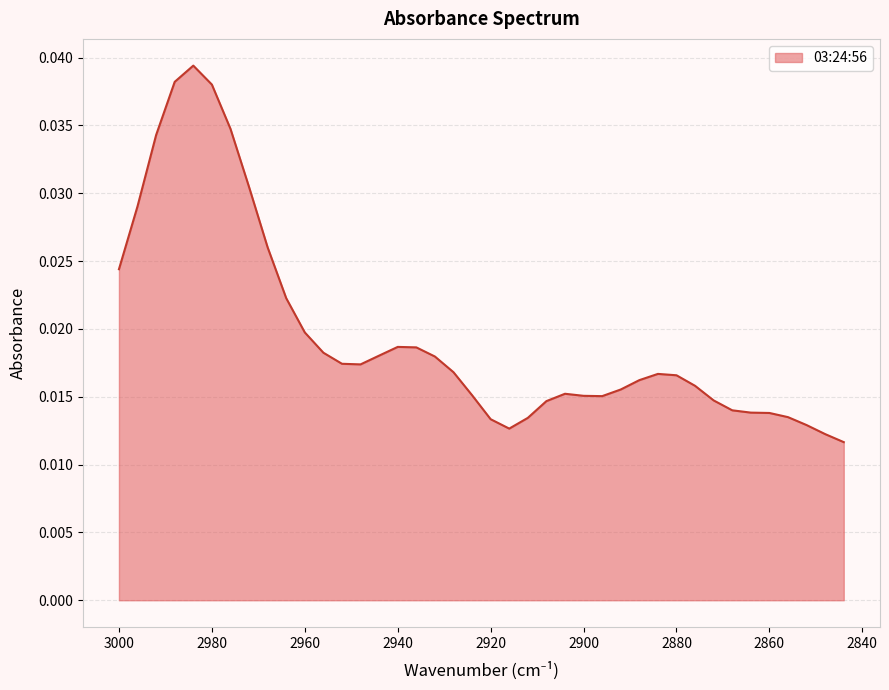

Where is the first local maximum?

2984